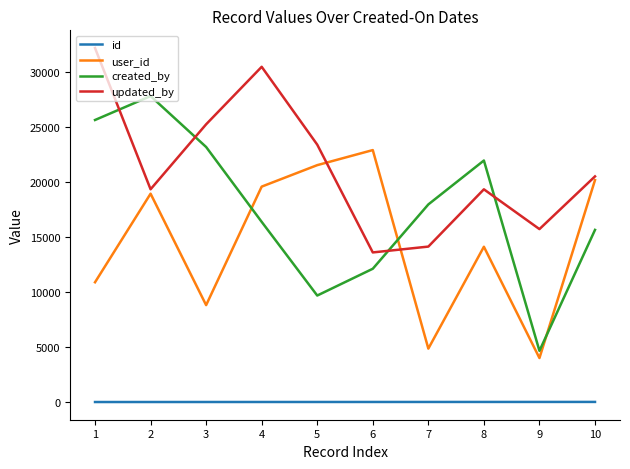

The value of created_by at 6 is 7152. True or false?

False